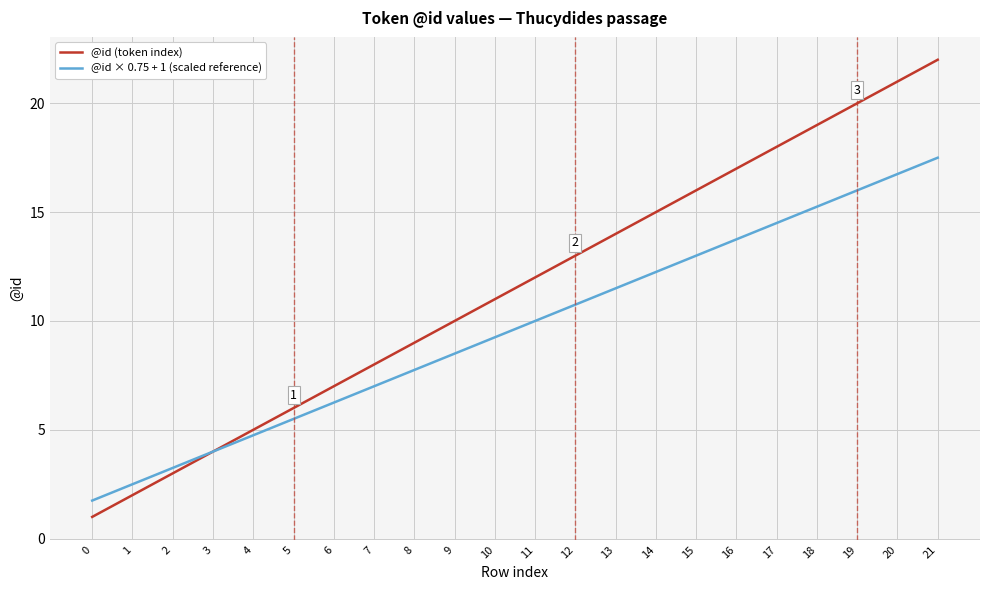

Which series has the widest spread of values?

@id (token index)